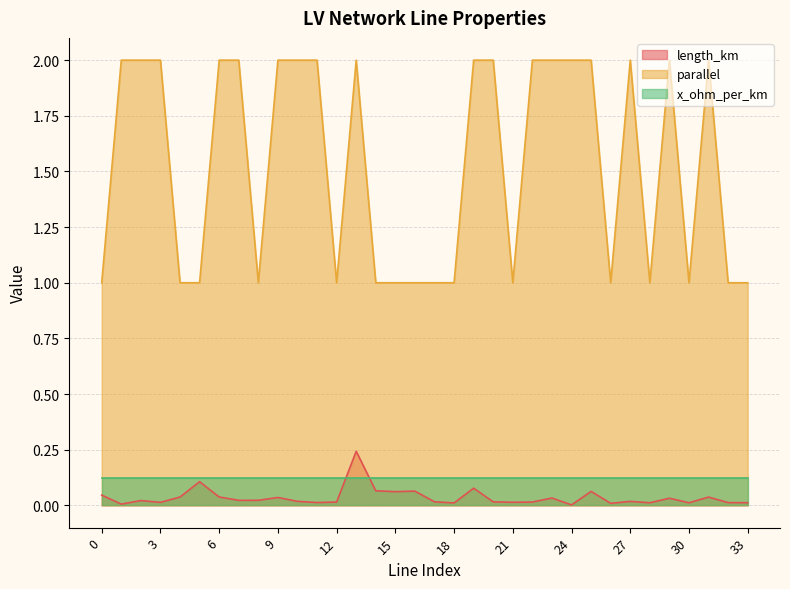

What is the value of the length_km point at the 6th from the left?

0.1